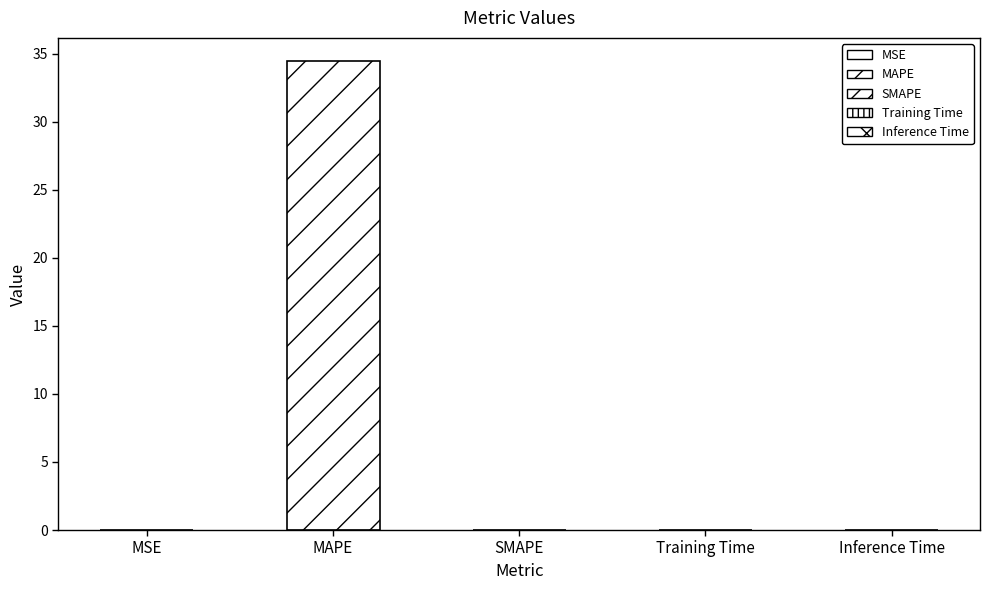

What is the greatest value displayed?

34.4